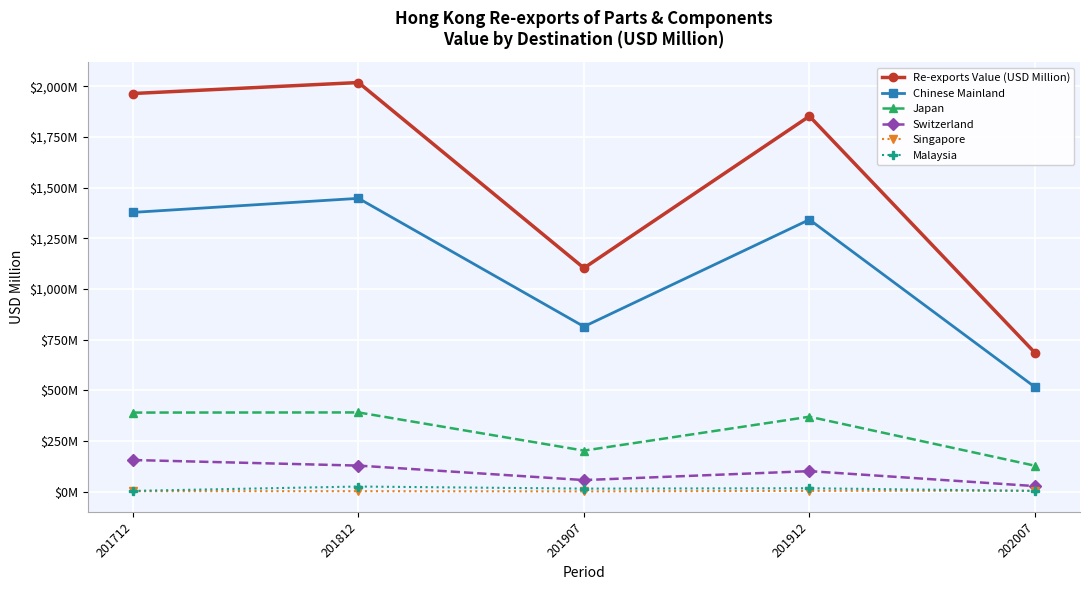

Which has a higher value, 201907 or 201912?

201912